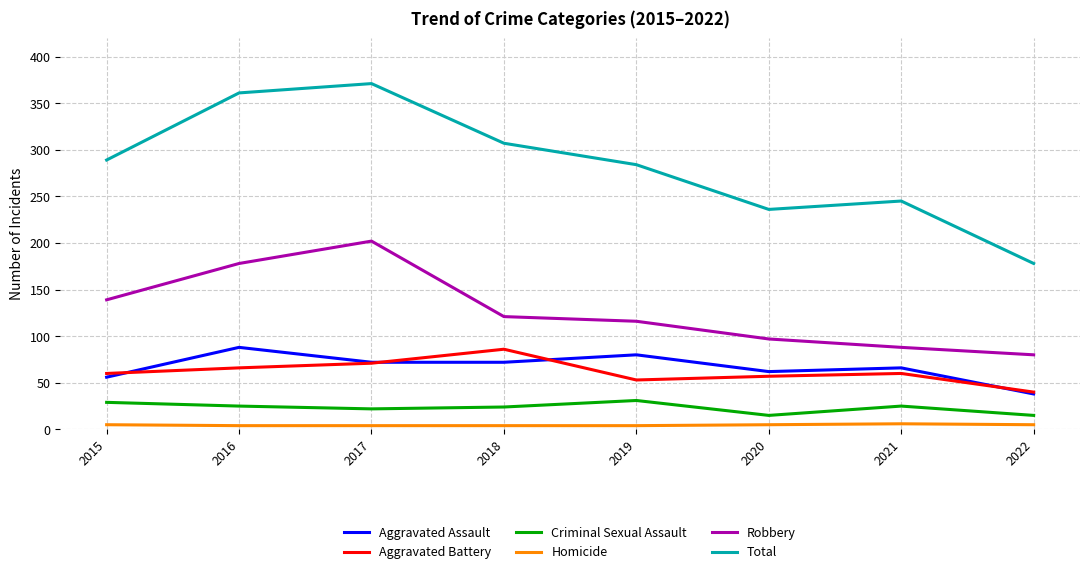

Which series has the widest spread of values?

Total